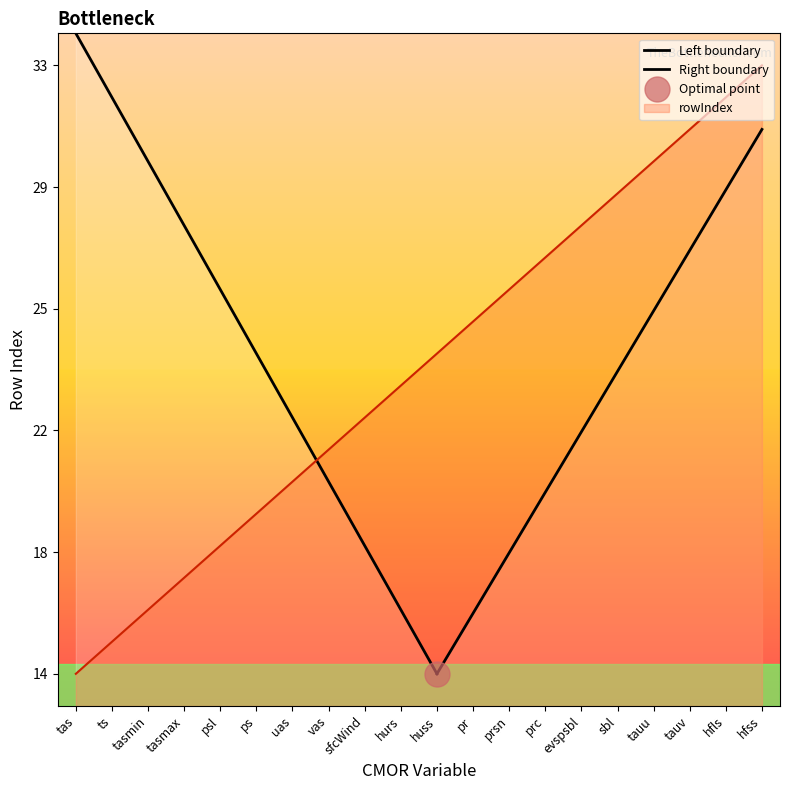

At which category does the chart reach its minimum across all series?

tas